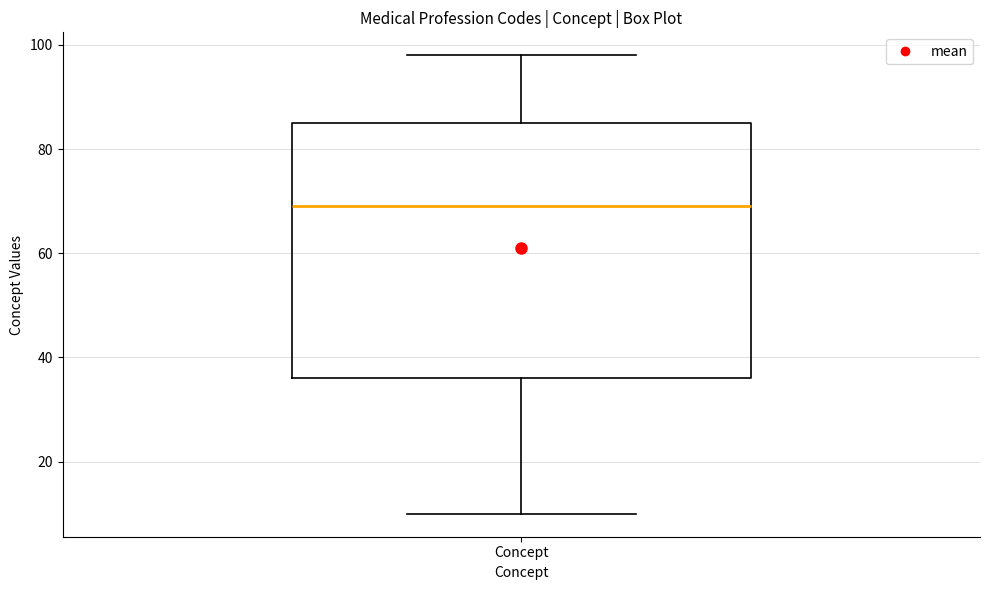

Transcribe this box plot: give where the median line is, the range the box spans, and where the two whiskers end, as read against the y-axis. The values are not printed on the chart, so give them approximately, as read against the axis.

median 70, box 36 to 86, whiskers 10 to 98